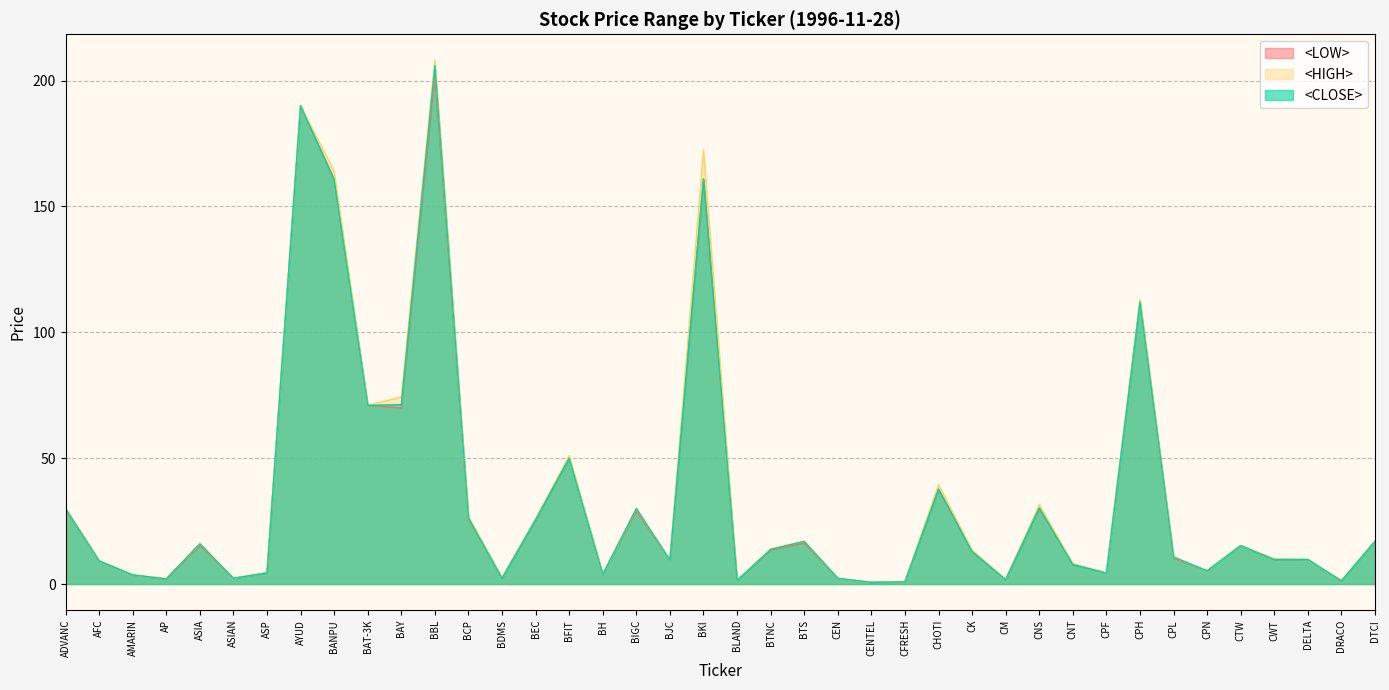

What is the total value across all series at BBL?

616.0